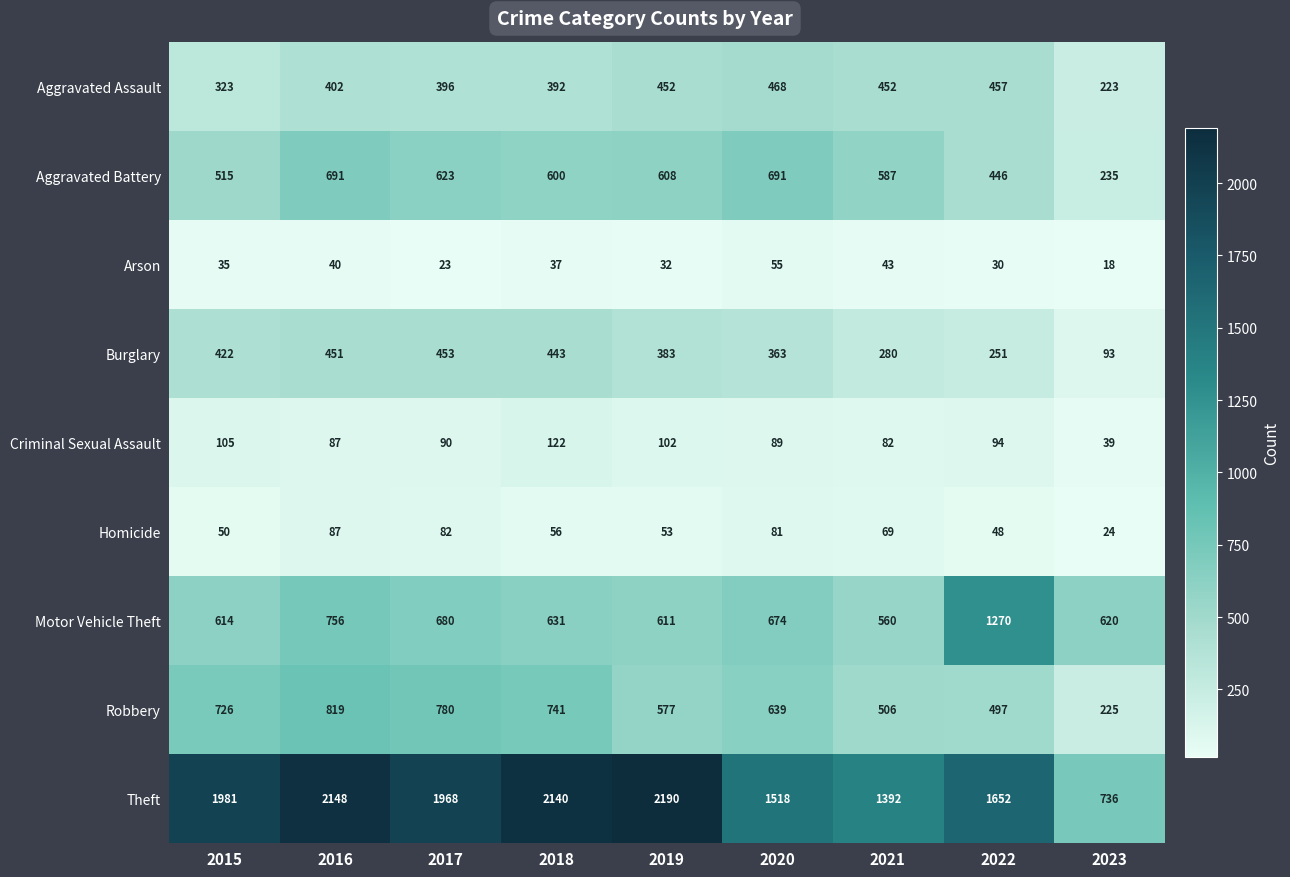

The value of Motor Vehicle Theft at 2019 is 611. True or false?

True